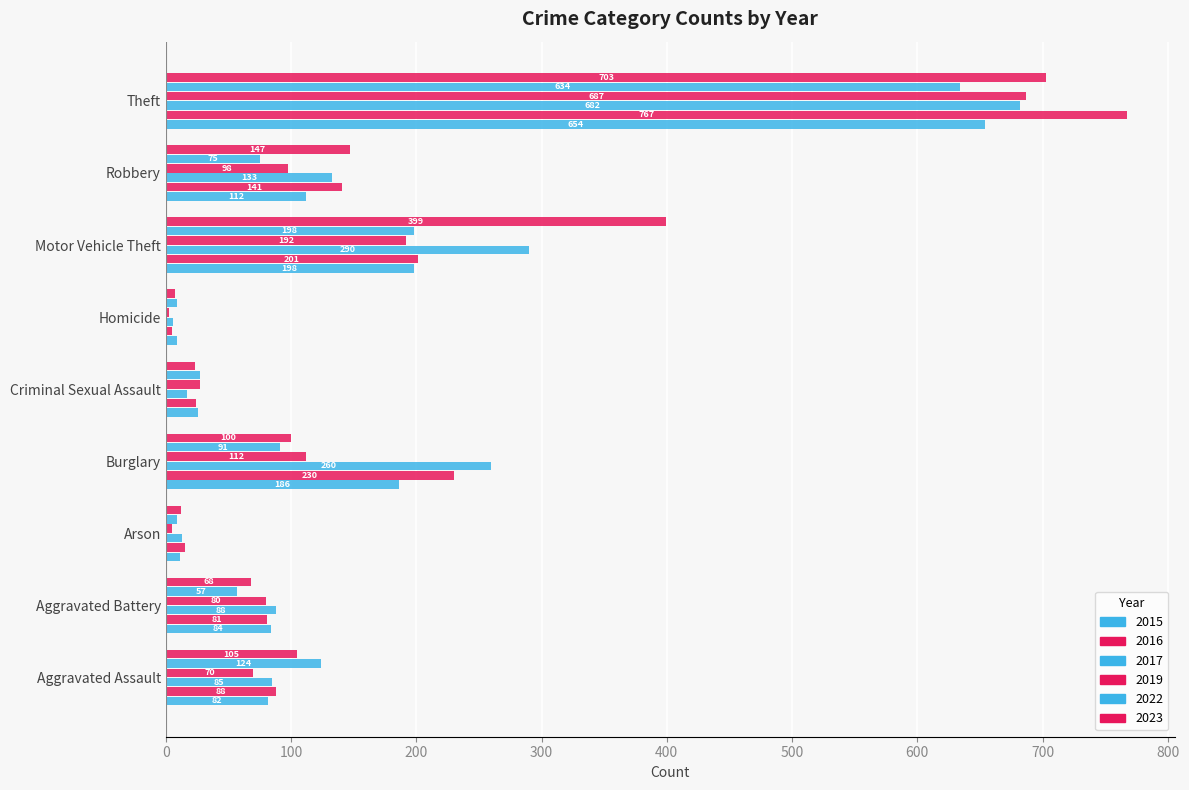

Is it true that 2022 equals 355 at Motor Vehicle Theft?

False